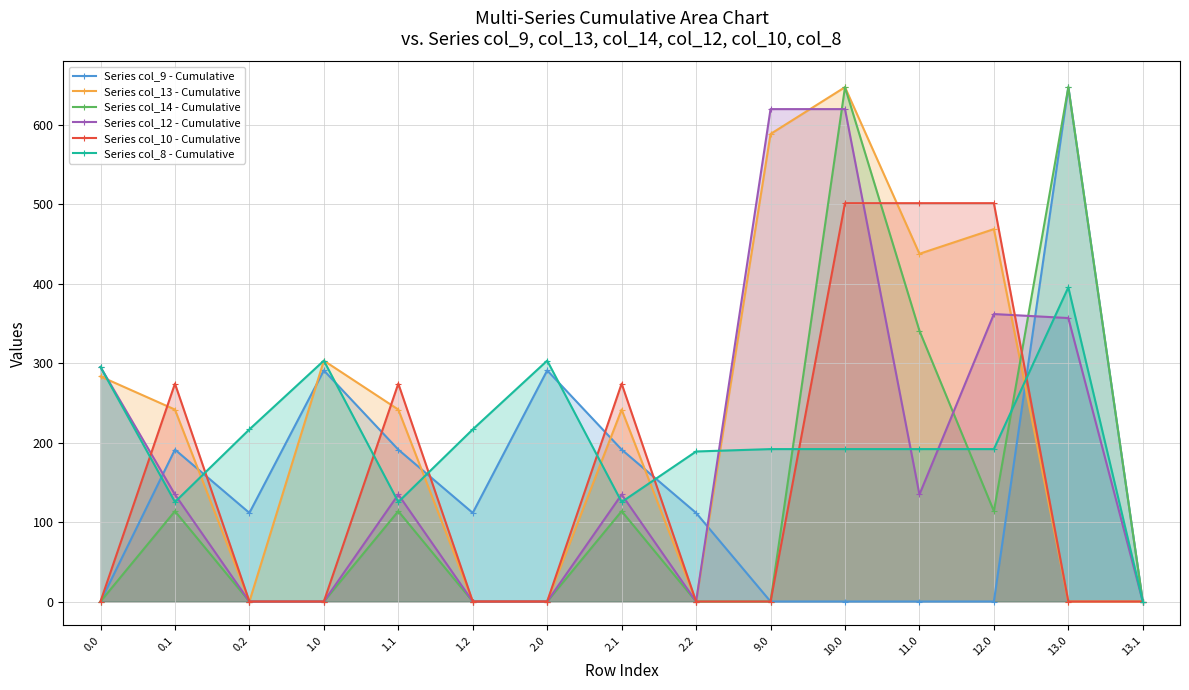

Does the chart have visible grid lines?

Yes